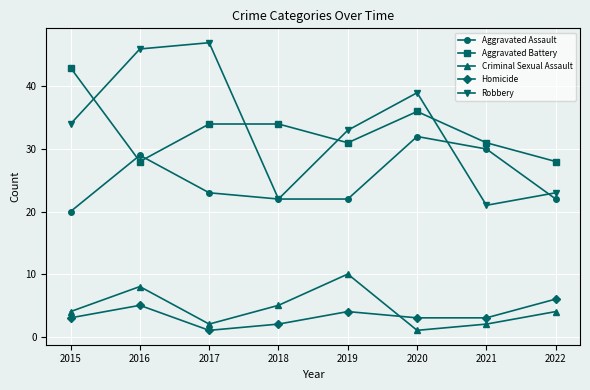

True or false: Aggravated Assault and Robbery intersect in this chart.

True